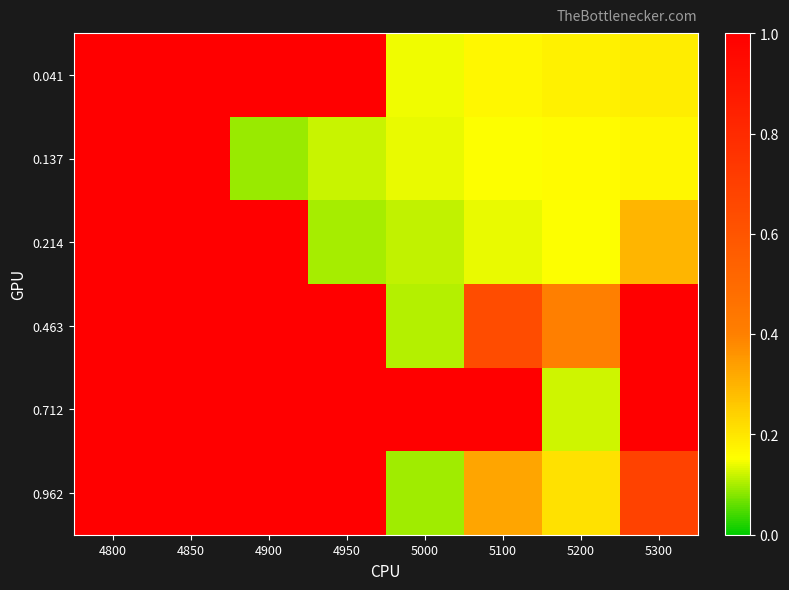

What is the total value across all series at 5100?

2.4